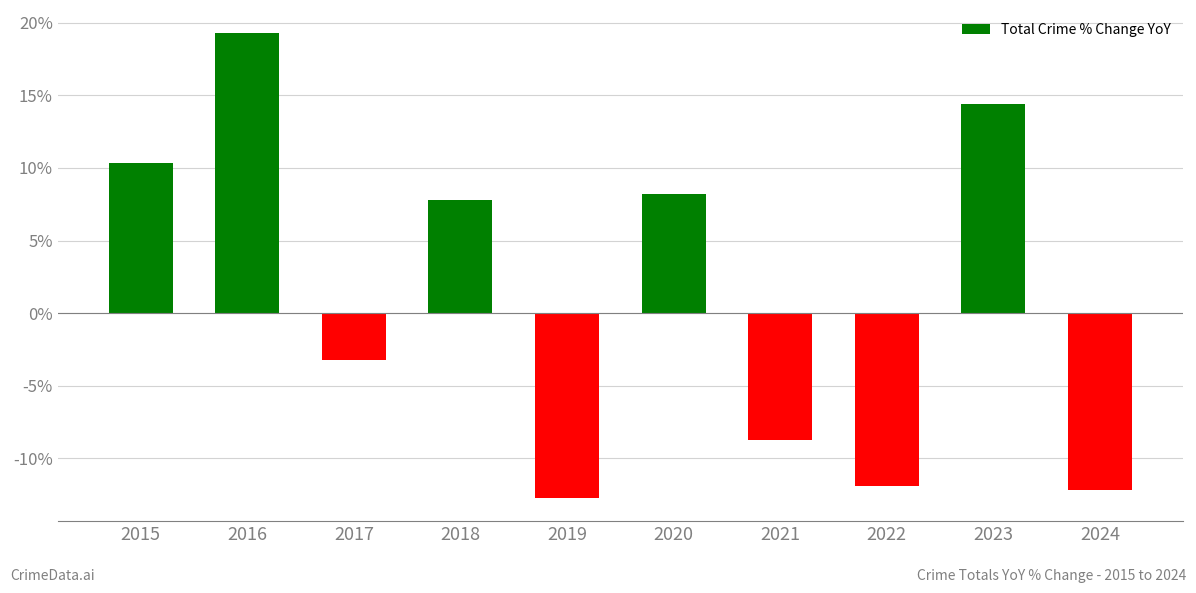

Reading left to right, transcribe all the data shown in this chart.

2015=10.4	2016=19.3	2017=-3.2	2018=7.8	2019=-12.7	2020=8.2	2021=-8.7	2022=-11.9	2023=14.4	2024=-12.2